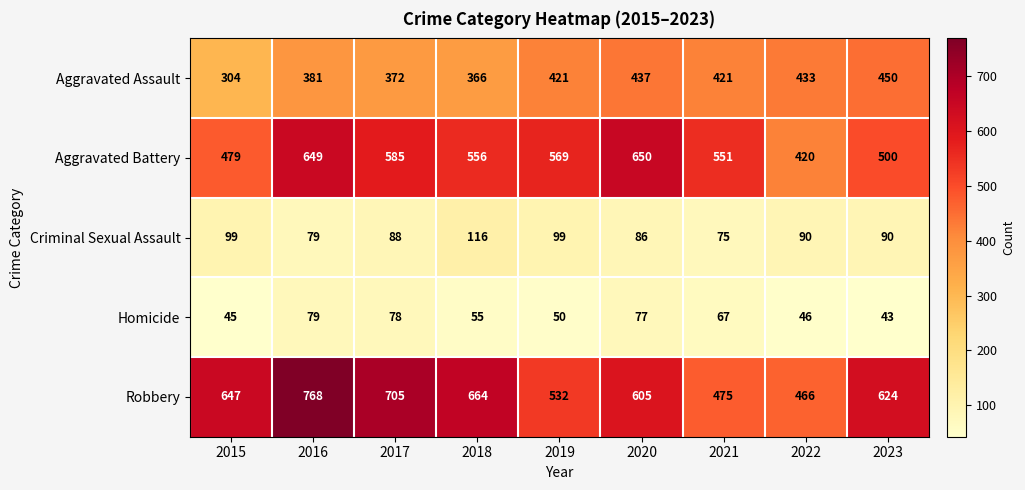

What is the total value across all series at 2016?

1956